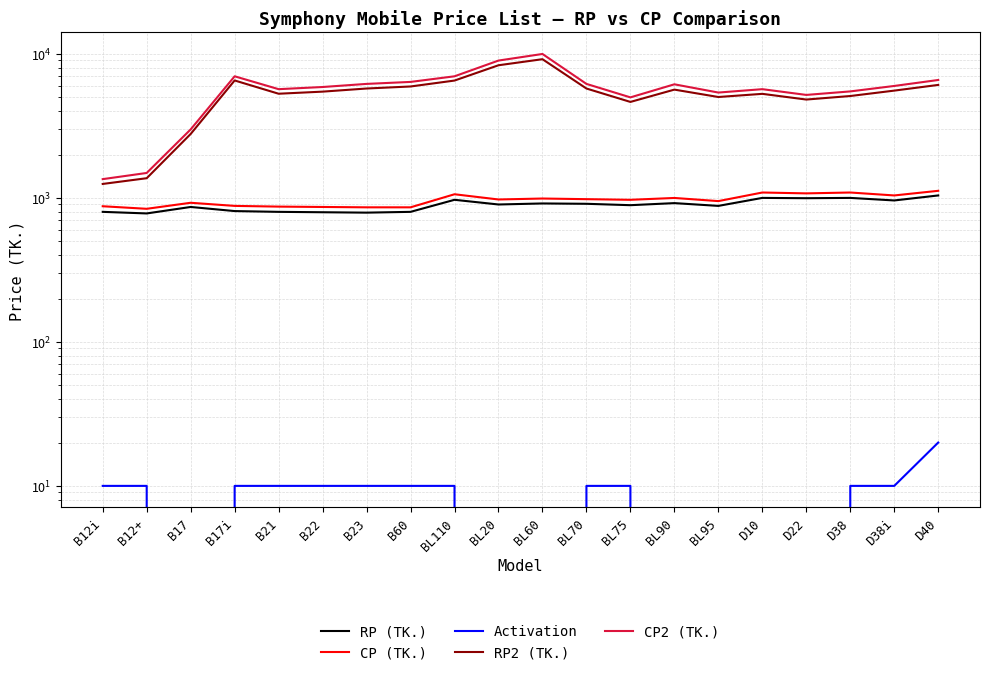

The CP (TK.) series shows 875 at B12i. True or false?

True